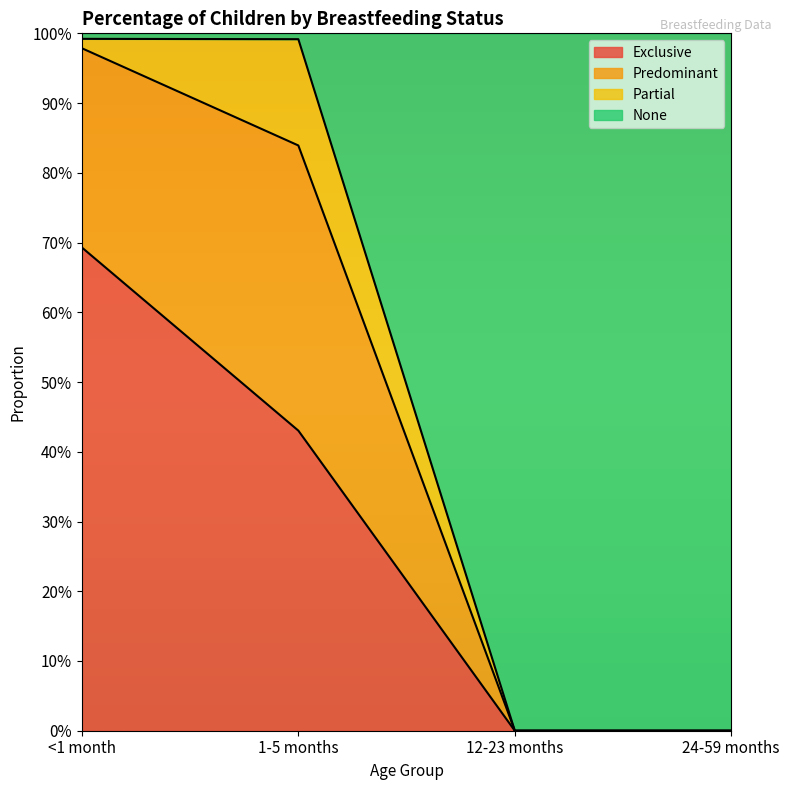

Which has a higher value, 1-5 months or 12-23 months?

1-5 months